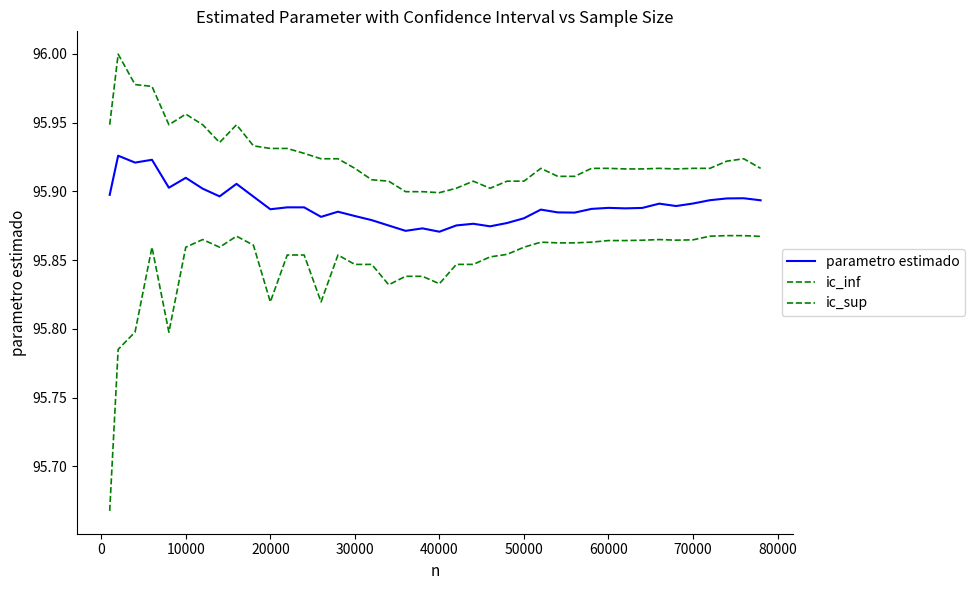

Is this an area chart (filled region under the line)?

No